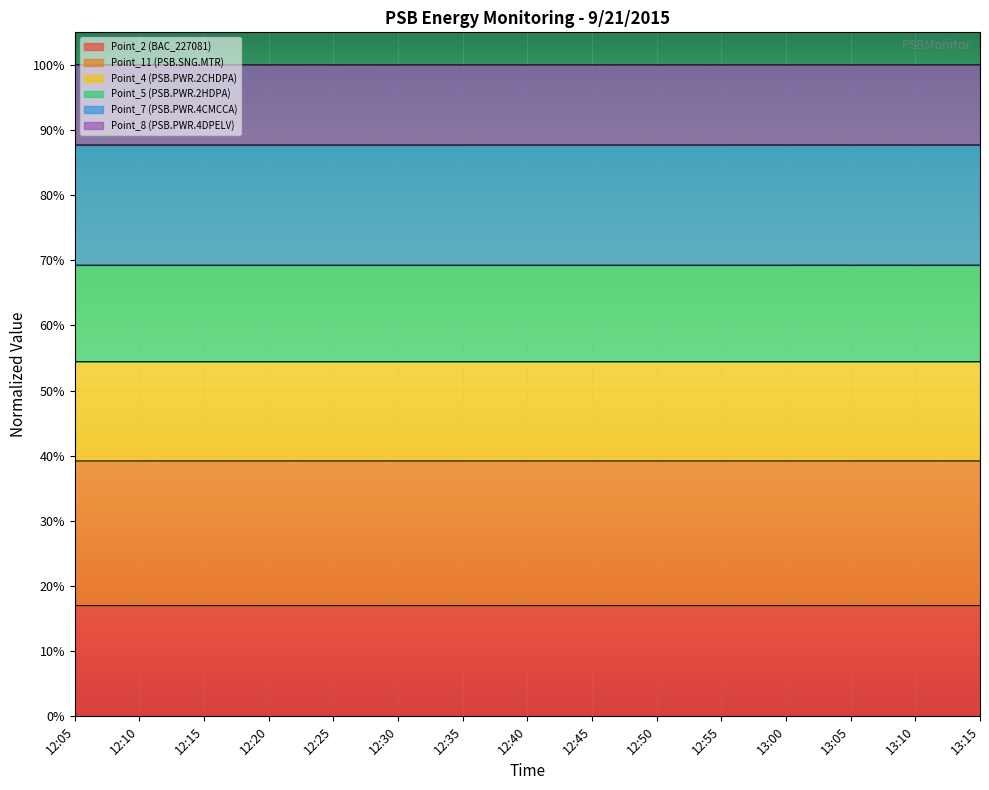

At how many categories does at least one series exceed 0?

15